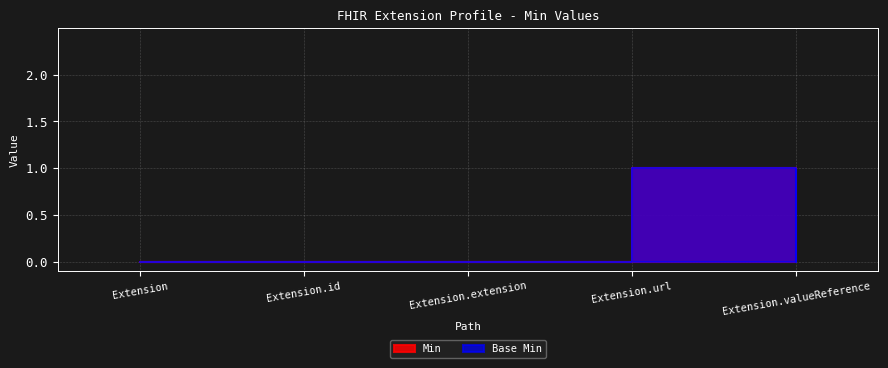

True or false: Base Min has a value of 0 at Extension.extension.

True